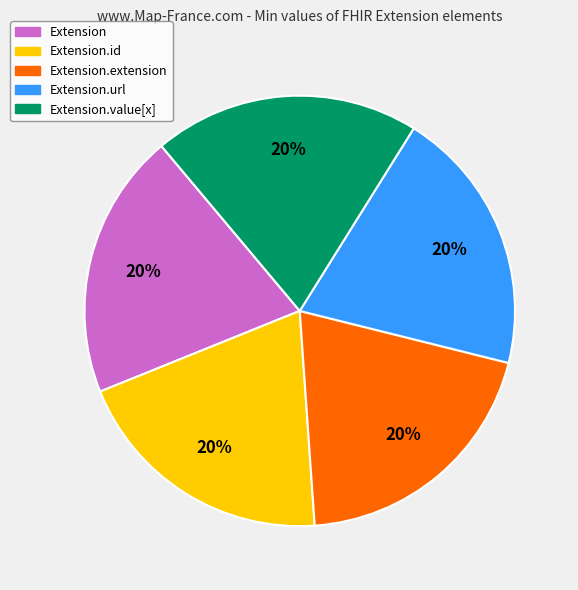

Is it true that Extension is 32% of the pie?

False